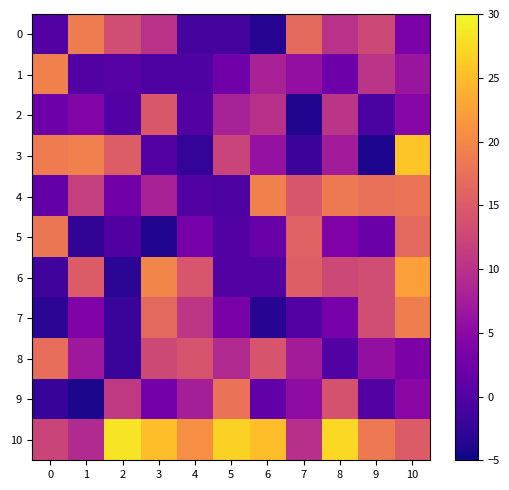

How many series are shown in this chart?

11